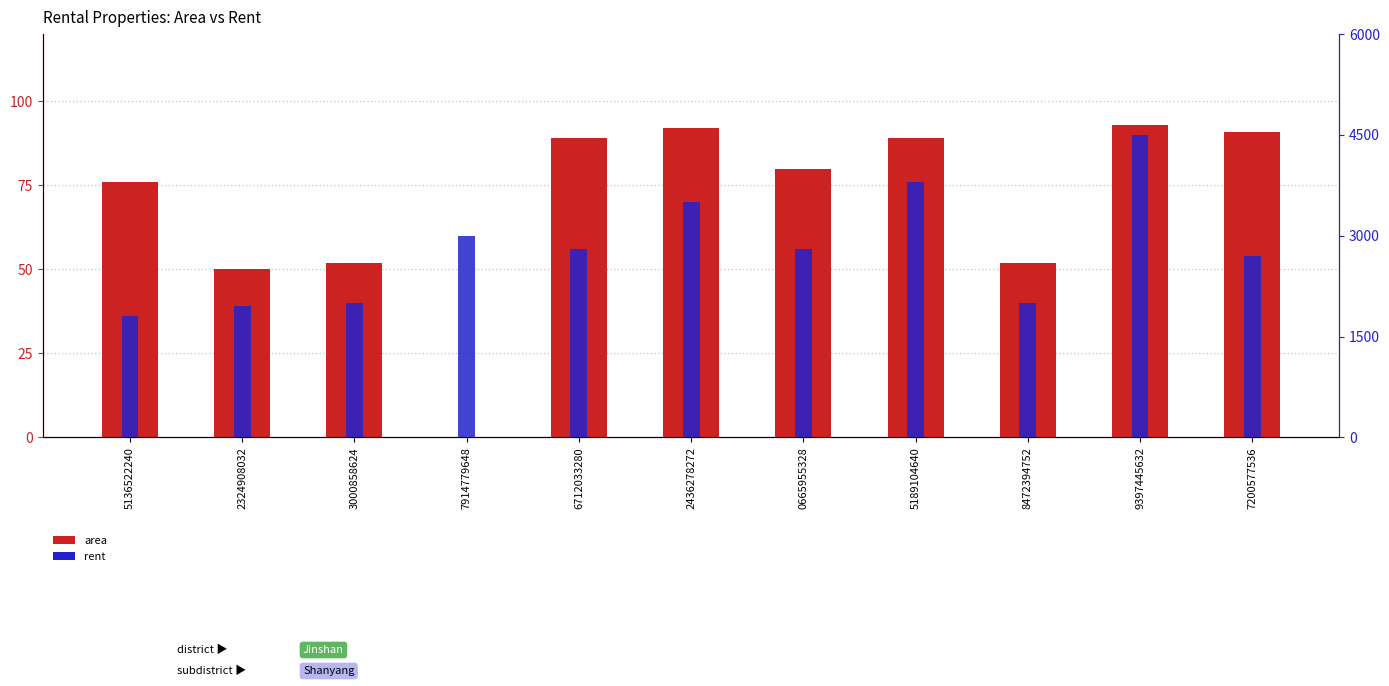

What is the minimum value for rent?

1800